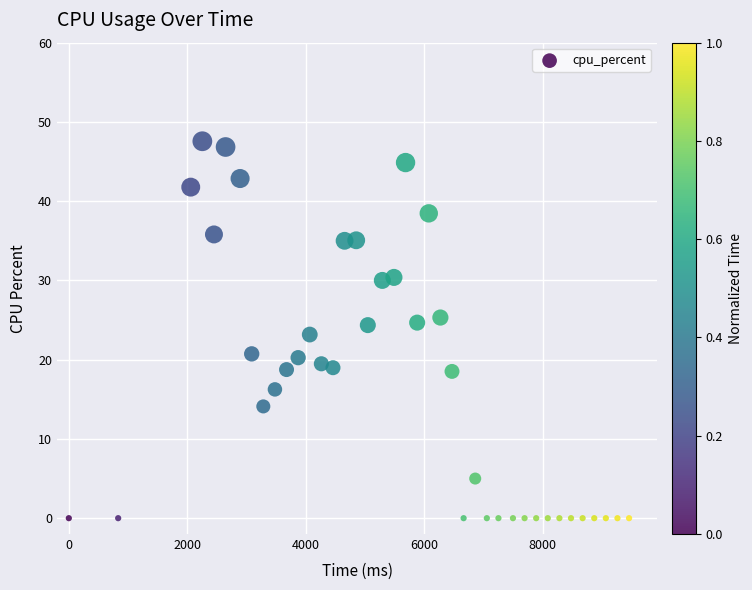

What is the range of Y values (max minus min)?

47.6